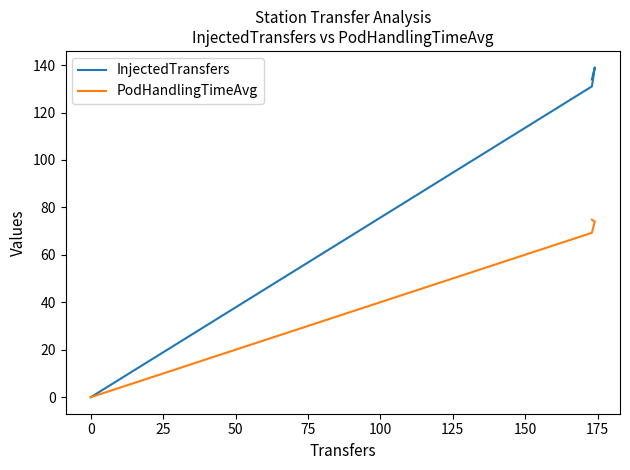

True or false: InjectedTransfers and PodHandlingTimeAvg cross at least once.

False